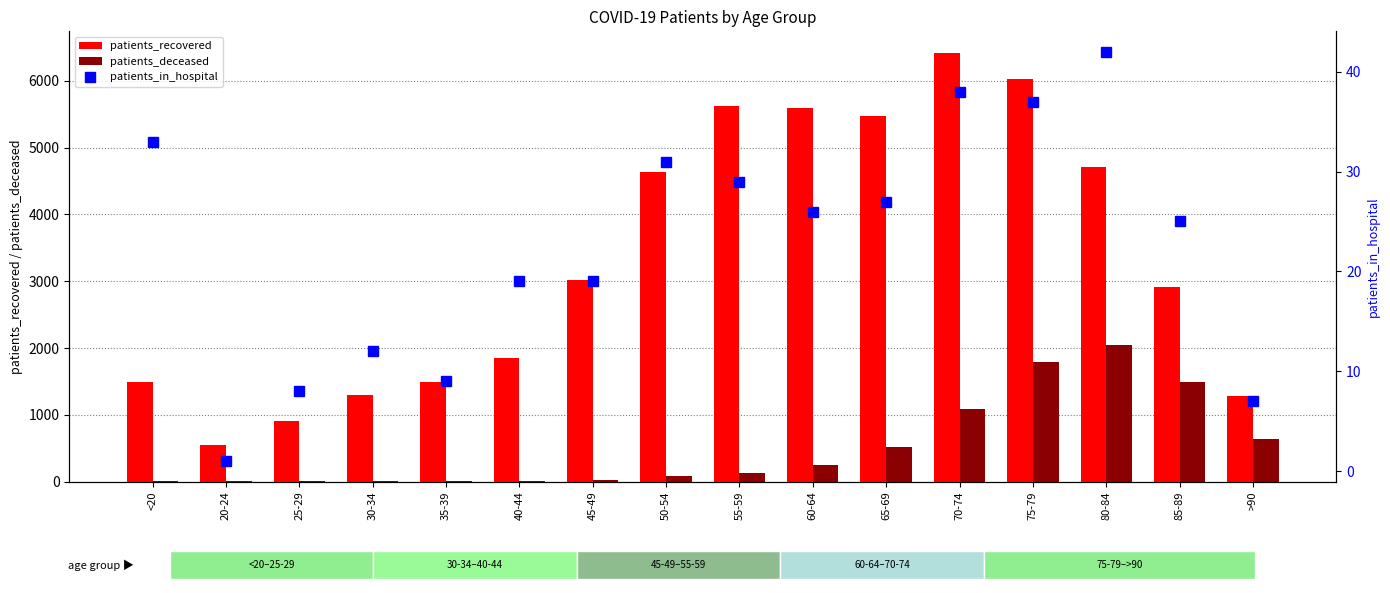

Reading left to right, list all the values displayed in this chart.

patients_recovered: <20=1497	20-24=549	25-29=900	30-34=1295	35-39=1484	40-44=1847	45-49=3014	50-54=4643	55-59=5622	60-64=5596	65-69=5476	70-74=6422	75-79=6032	80-84=4704	85-89=2908	>90=1280
patients_deceased: <20=6	20-24=3	25-29=2	30-34=11	35-39=10	40-44=13	45-49=27	50-54=77	55-59=133	60-64=246	65-69=520	70-74=1086	75-79=1785	80-84=2038	85-89=1494	>90=631
patients_in_hospital: <20=33	20-24=1	25-29=8	30-34=12	35-39=9	40-44=19	45-49=19	50-54=31	55-59=29	60-64=26	65-69=27	70-74=38	75-79=37	80-84=42	85-89=25	>90=7